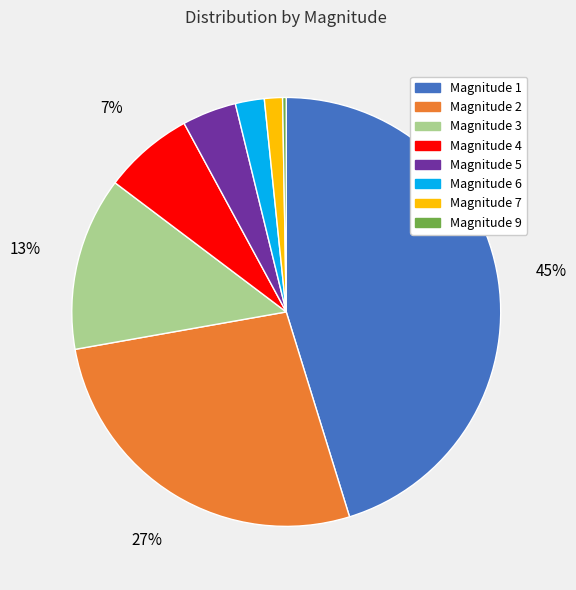

To the nearest percent, what is the average slice percentage?

12%